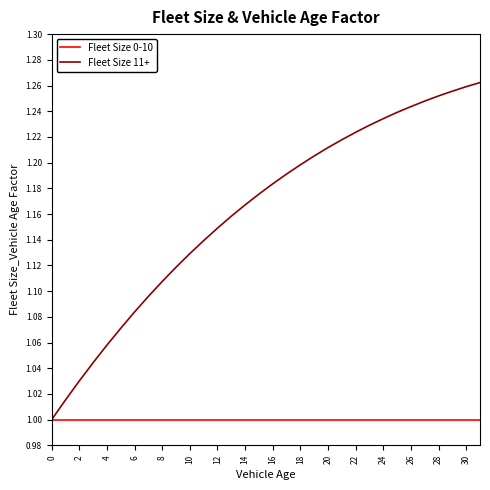

List the series in order of their overall mean, highest first.

Fleet Size 11+, Fleet Size 0-10